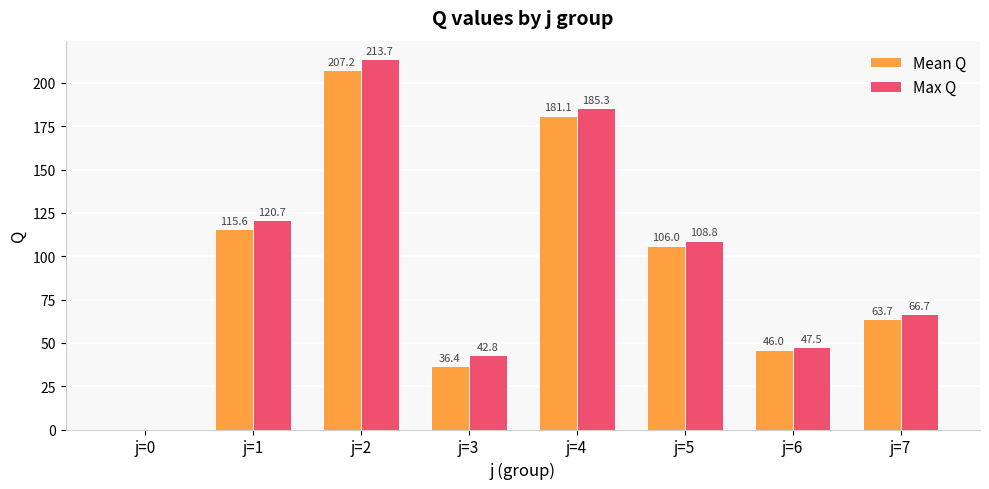

At which label is Max Q closest to 106?

j=5